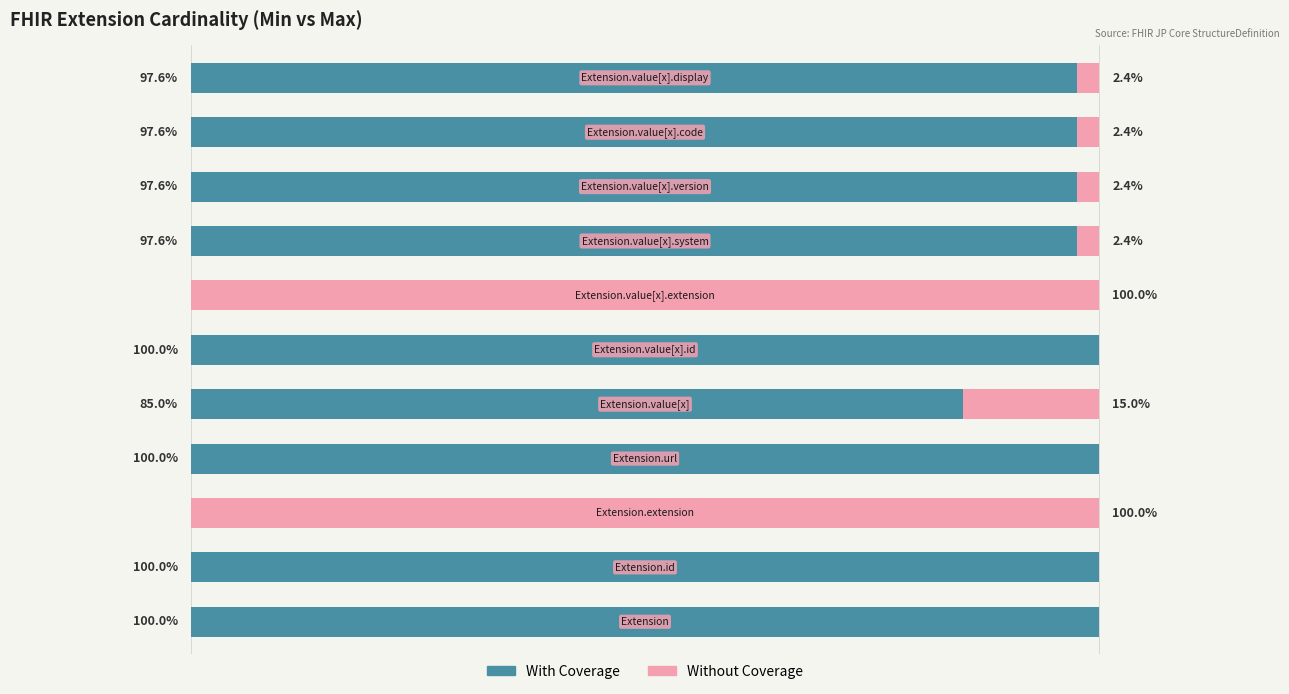

Which series has the largest range (max minus min)?

With Coverage